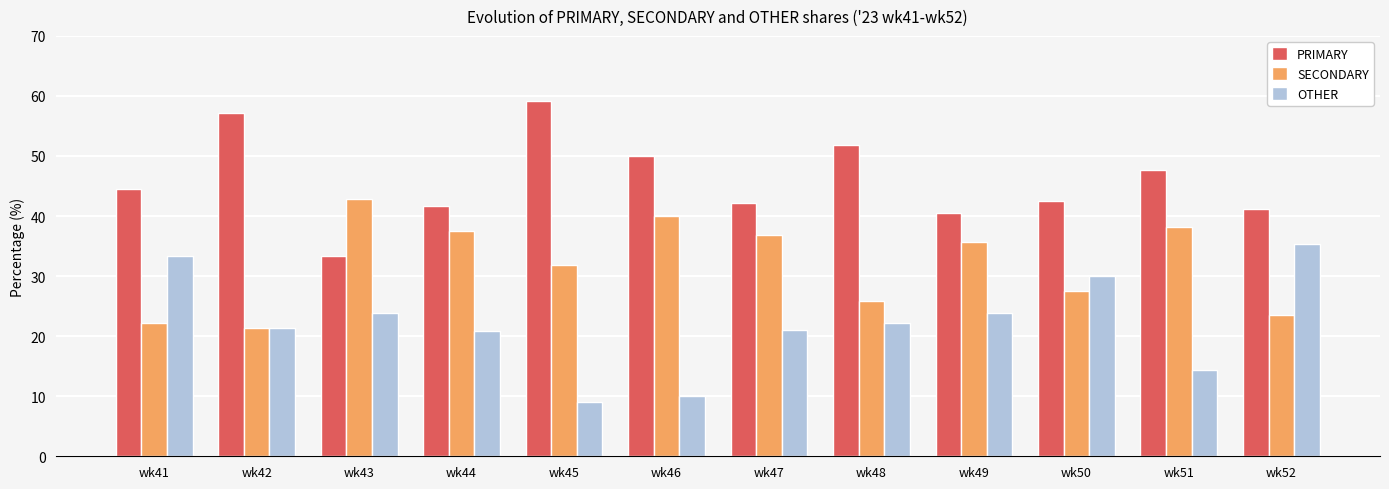

Rank the series by their average value, from lowest to highest.

OTHER, SECONDARY, PRIMARY